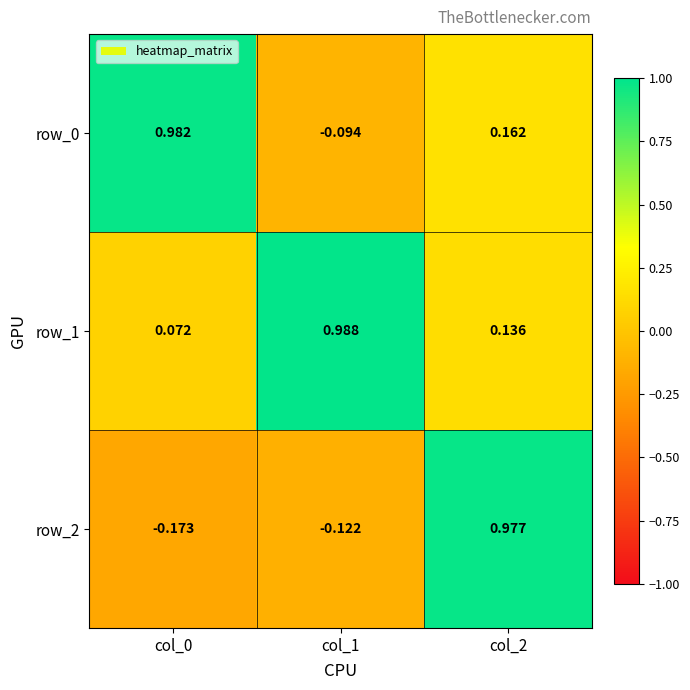

What is the difference between the maximum and second lowest values in the row_1 series?

0.9